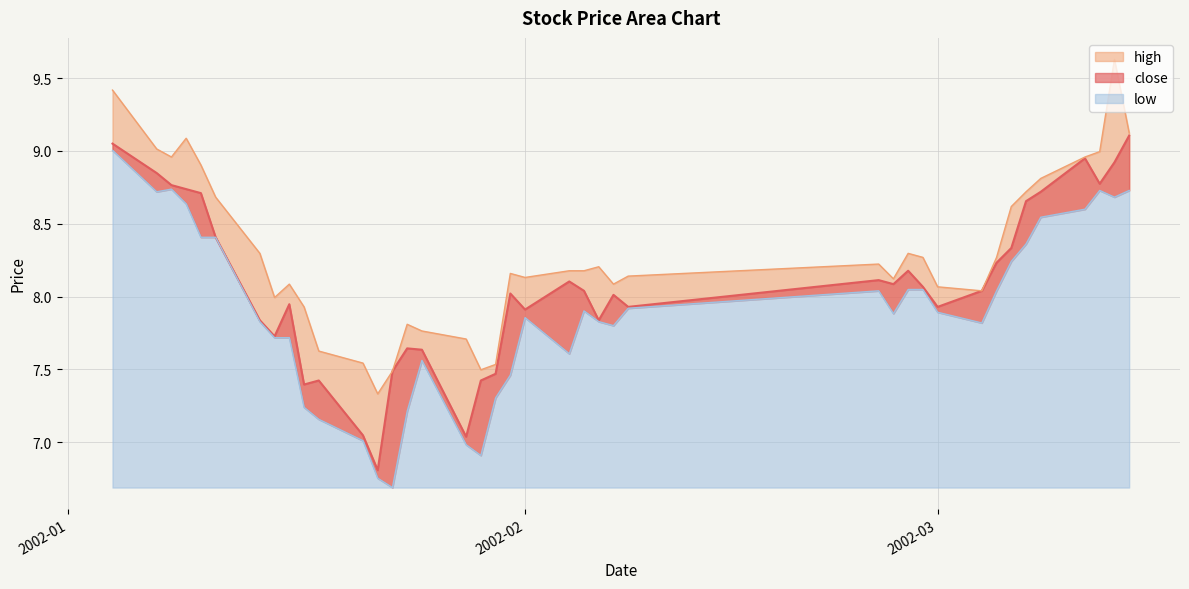

True or false: close and low intersect in this chart.

False